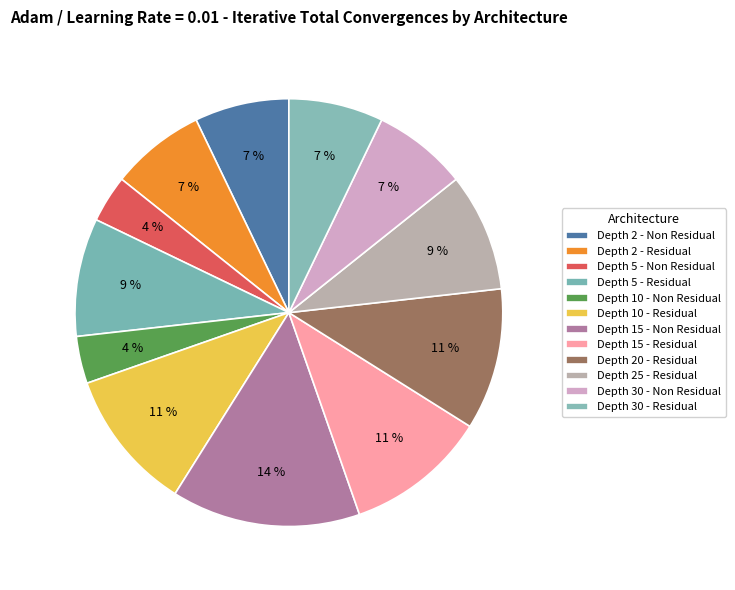

Does Depth 5 - Residual represent more than half of the total?

No